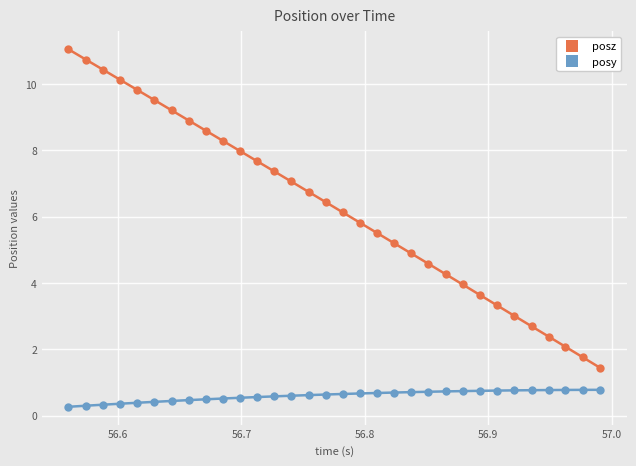

Which series has the largest range (max minus min)?

posz